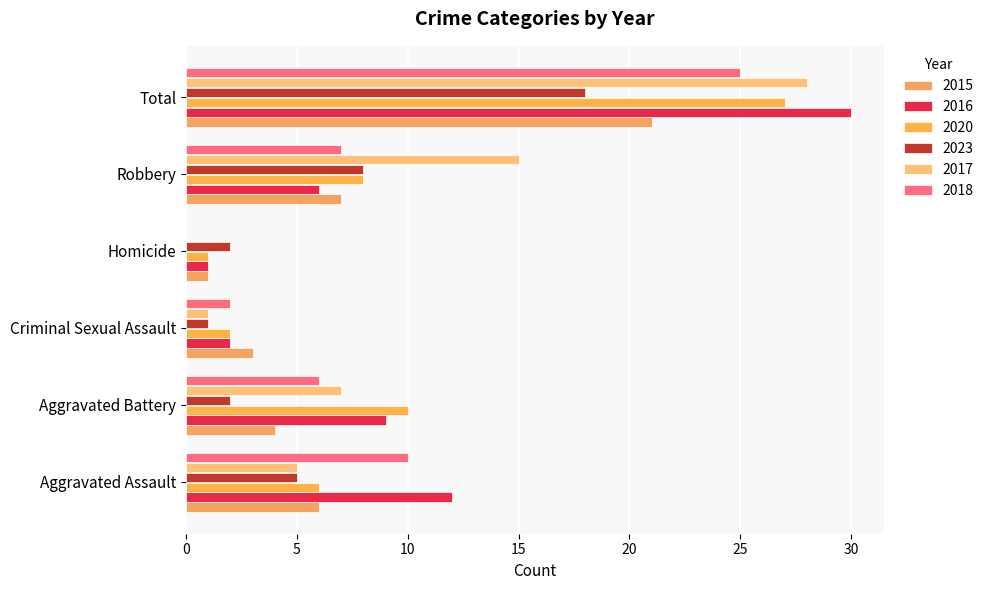

How many positive values does the 2017 series have?

5